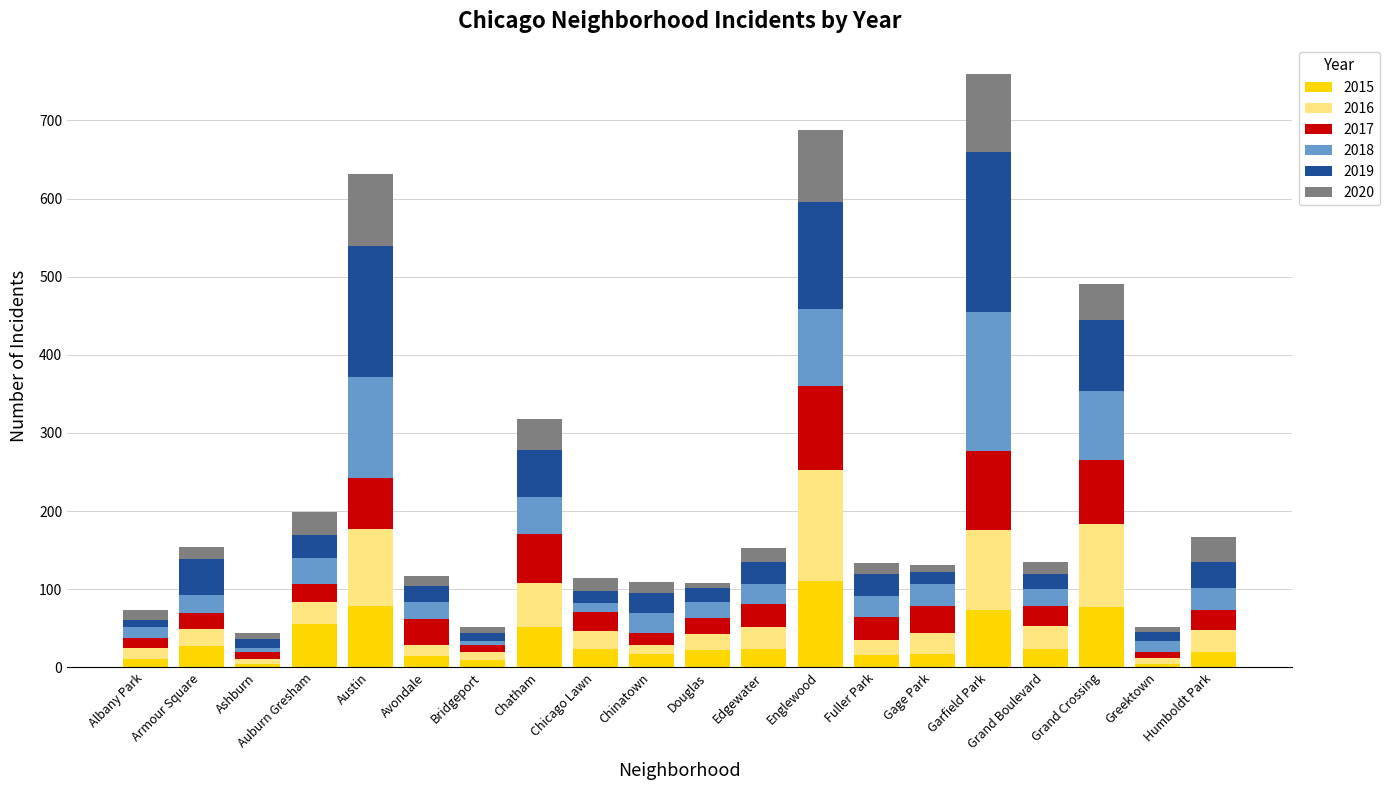

The value of 2015 at Auburn Gresham is 90. True or false?

False